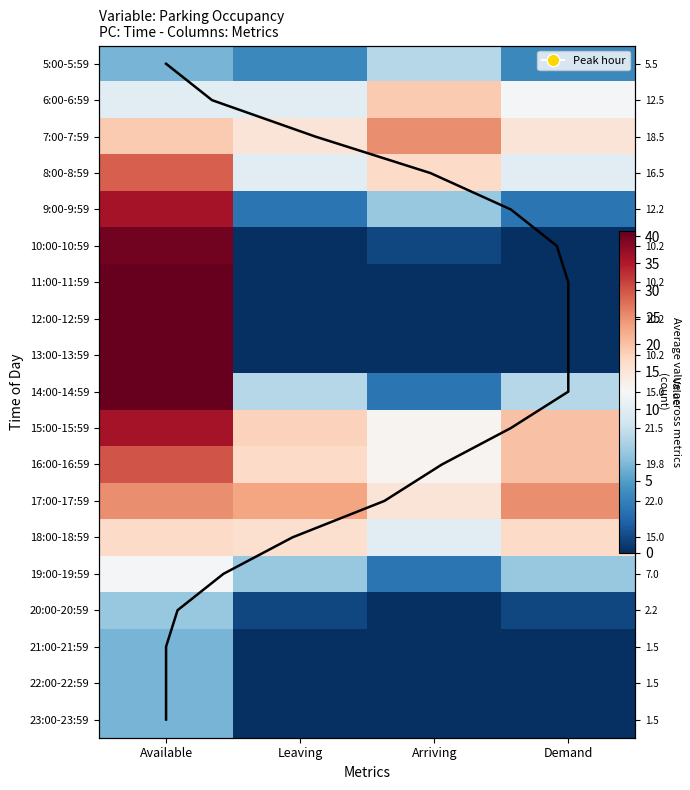

List the labels in order of 9:00-9:59 value, smallest first.

Leaving, Demand, Arriving, Available